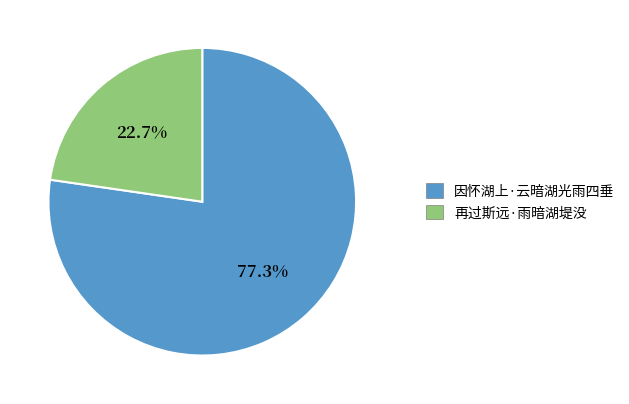

To the nearest percent, what is the combined percentage of 再过斯远·雨暗湖堤没 and 因怀湖上·云暗湖光雨四垂?

100%